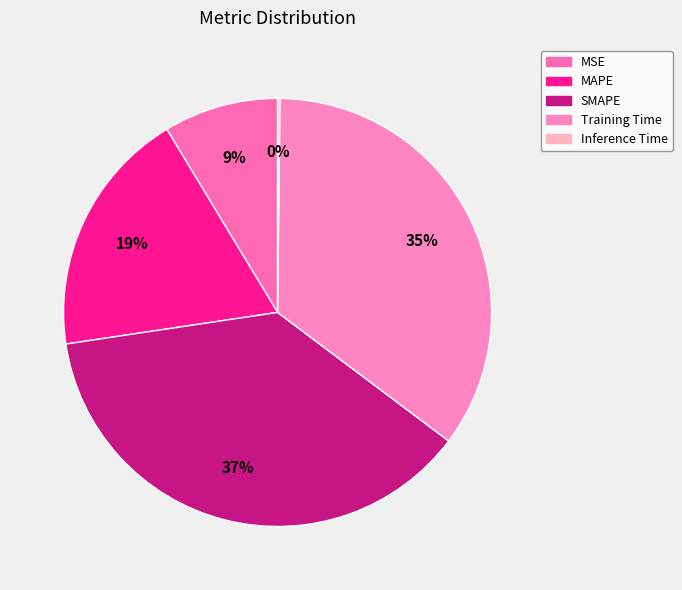

Rank the categories by value from highest to lowest.

SMAPE, Training Time, MAPE, MSE, Inference Time